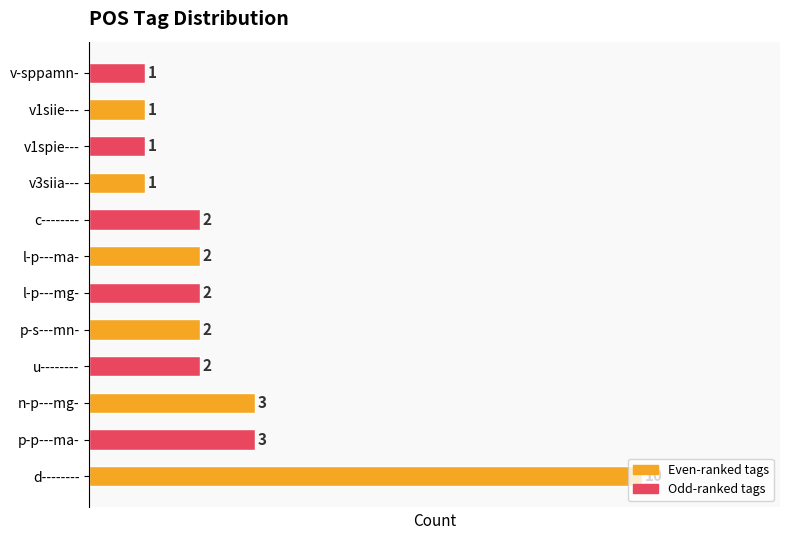

What is the maximum value shown in the chart?

10